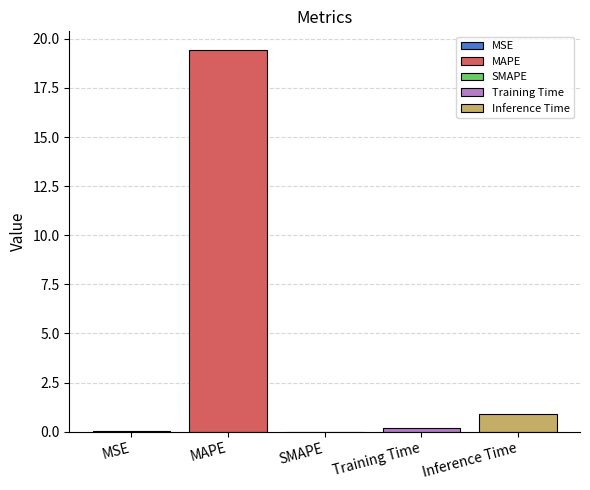

List the labels in order of value, smallest first.

SMAPE, MSE, Training Time, Inference Time, MAPE